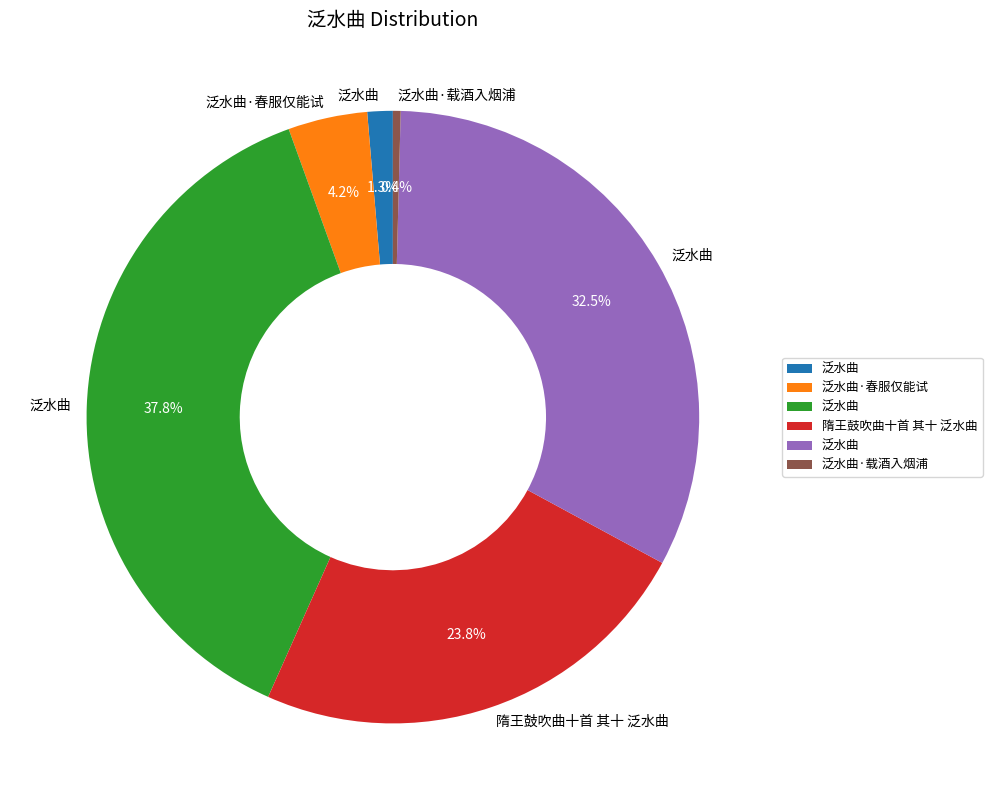

To the nearest percent, what is the difference between the largest and smallest slice percentages?

37%